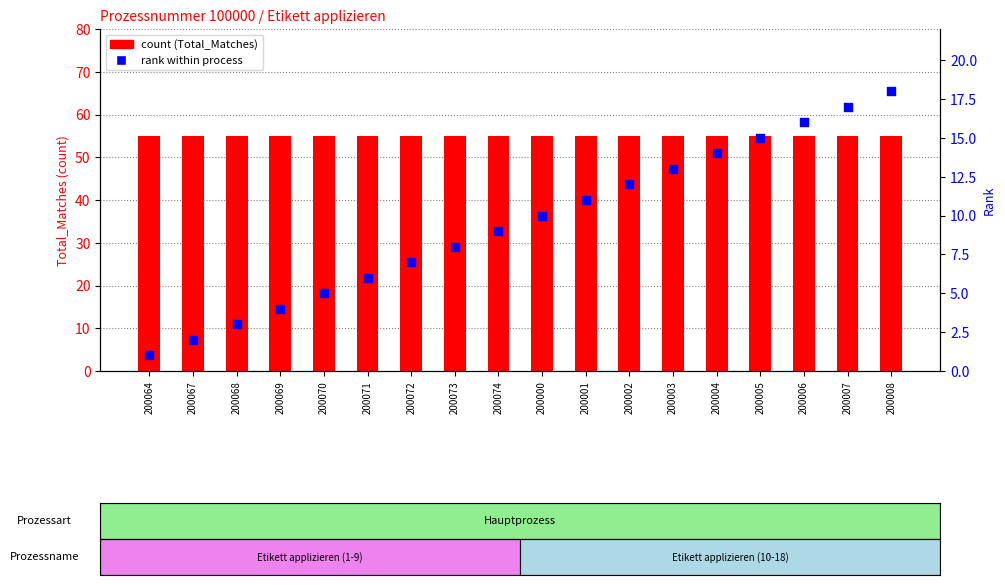

At which category is the sum across all series the highest?

200008